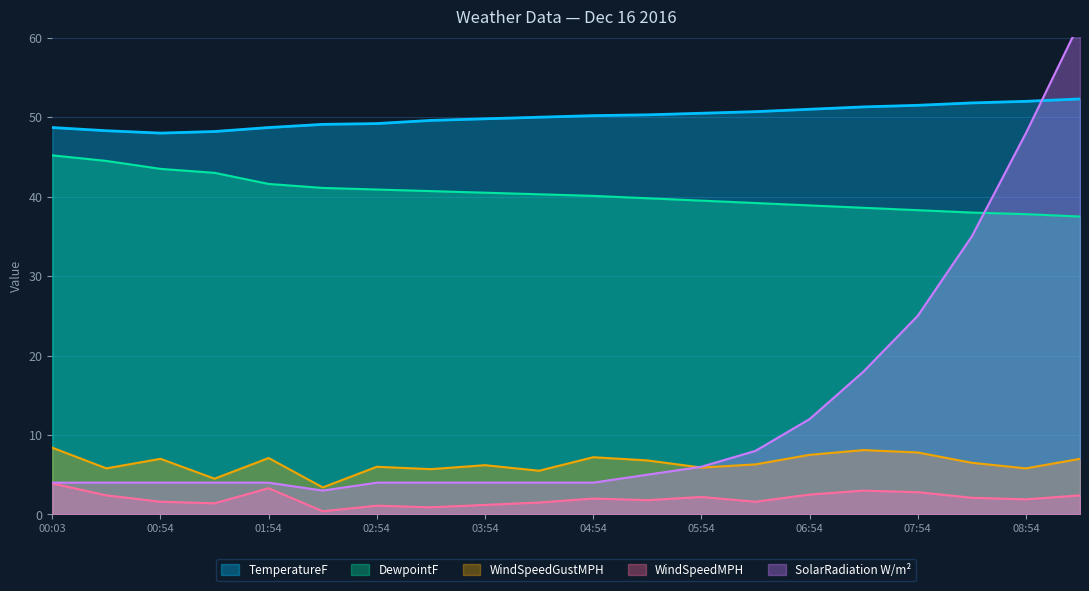

What is the label of the 7th point from the left?

02:54